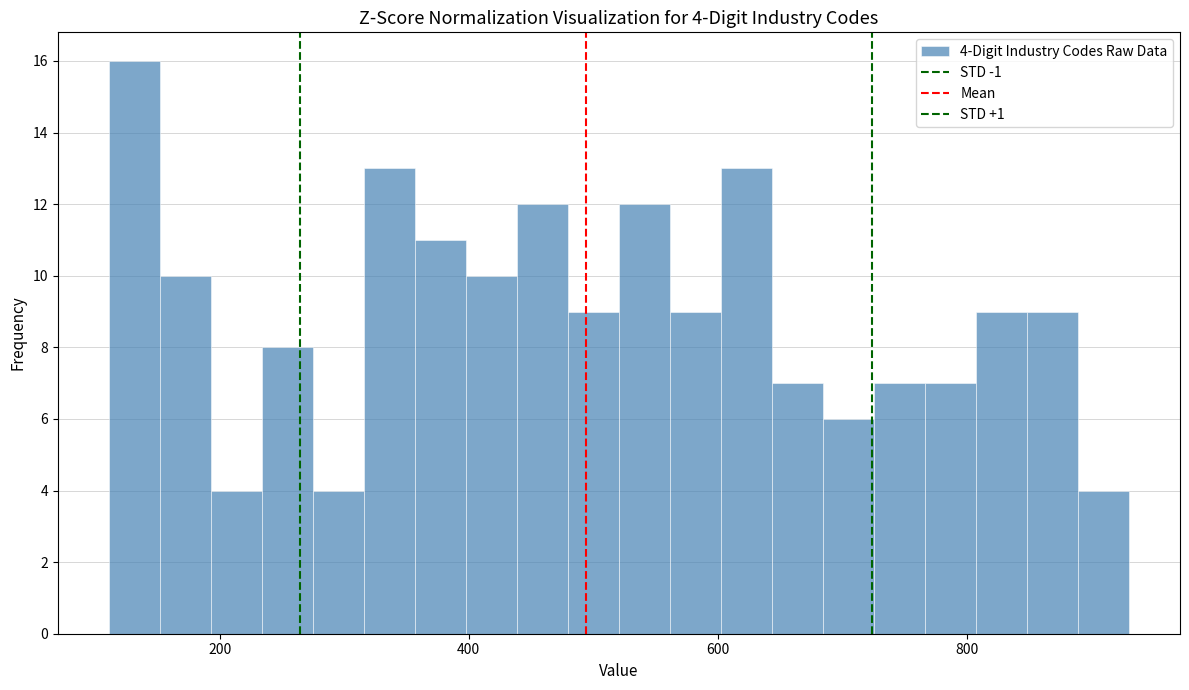

Read against the x-axis, roughly where is the centre of the tallest bar?

140